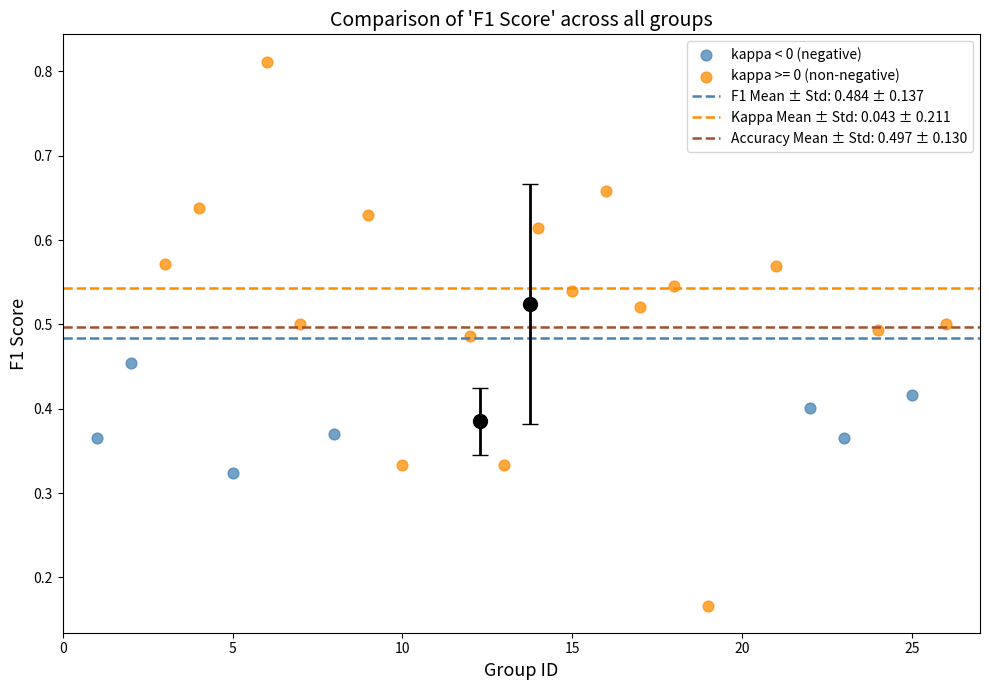

Which series has the largest Y range (max minus min)?

kappa >= 0 (non-negative)